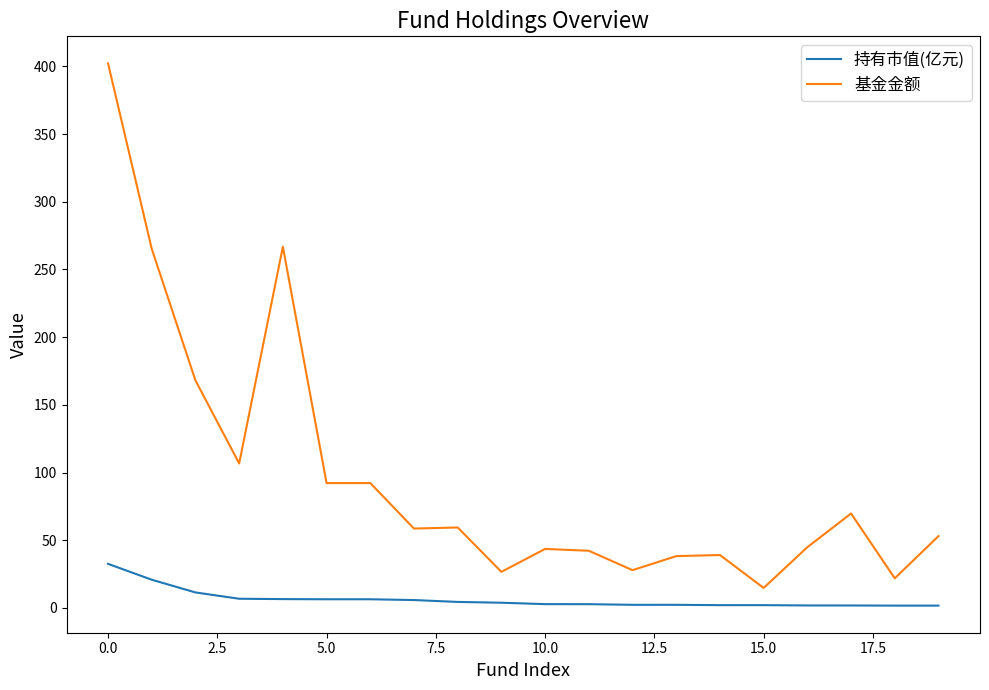

What is the difference between the maximum and minimum values in the 基金金额 series?

387.4